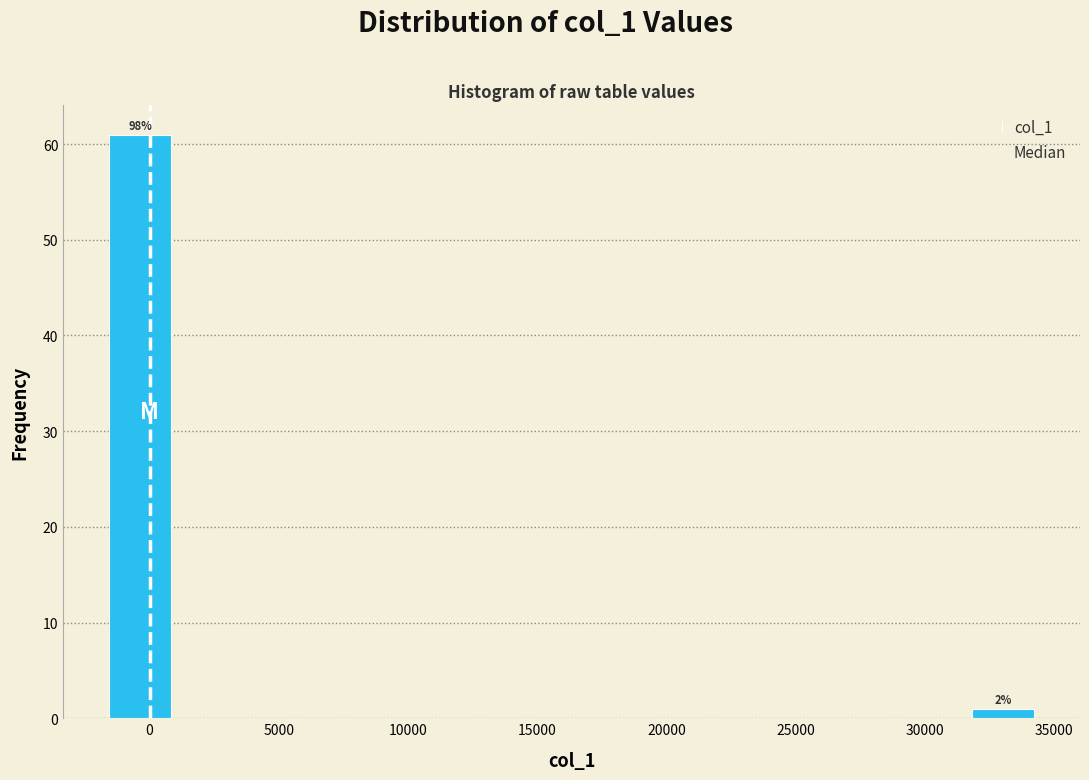

Over which range of the x-axis is the bar tallest?

-1500 to 1000